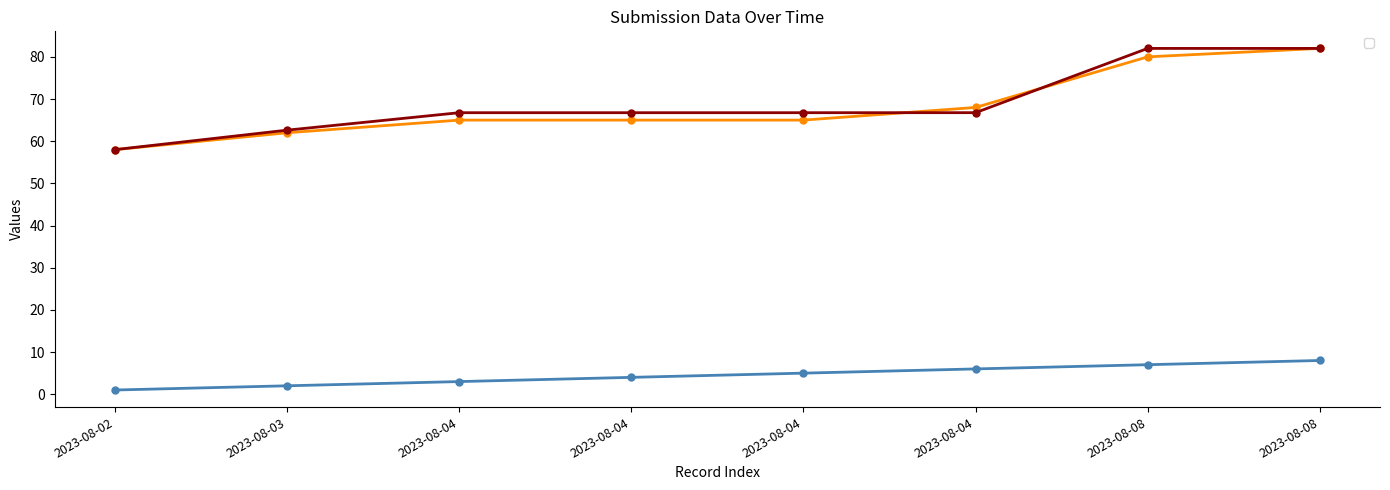

Read the _submission__id value at 2023-08-04.

66.8